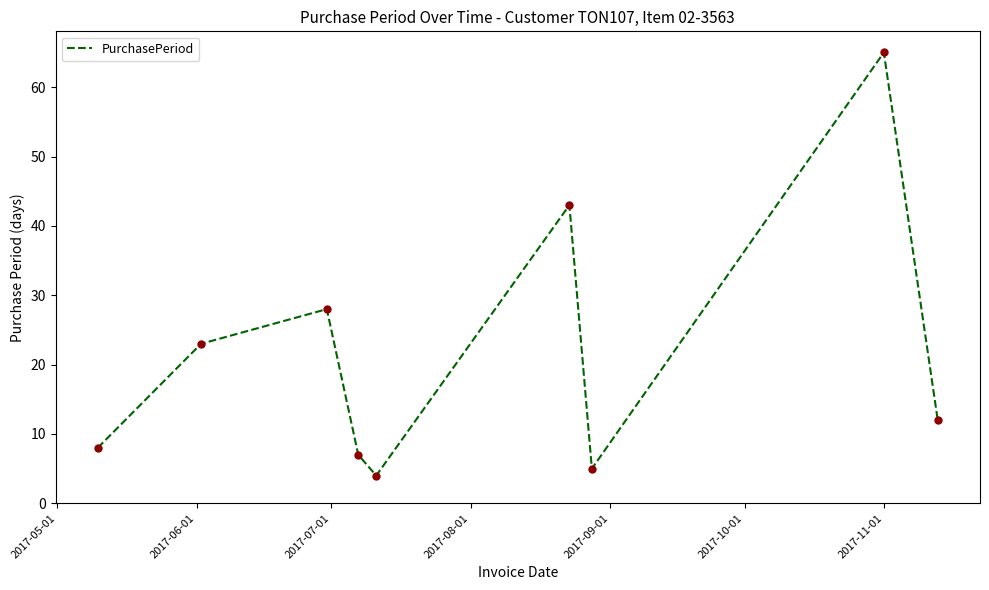

How many interior local valleys (lower than both neighbors) does the data have?

2